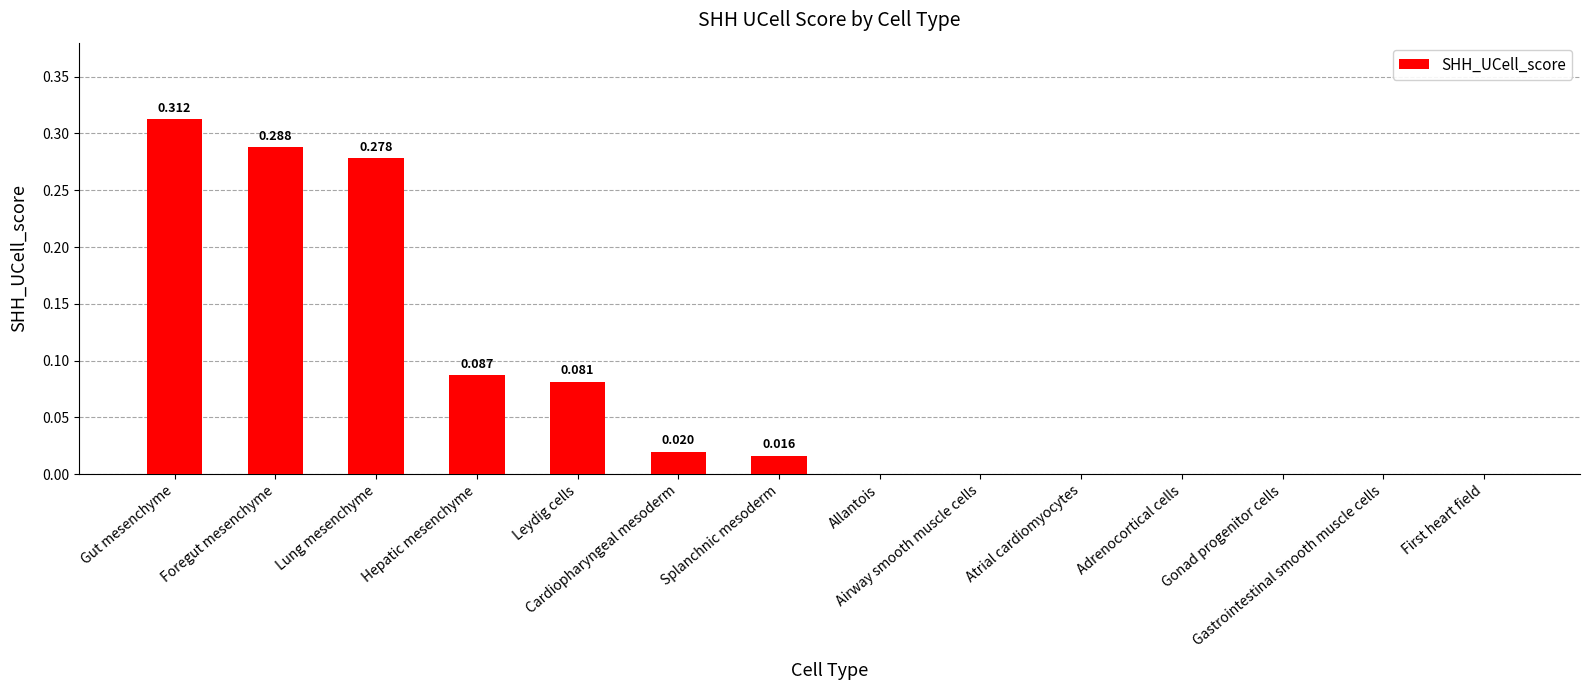

How many data points does each series have?

14